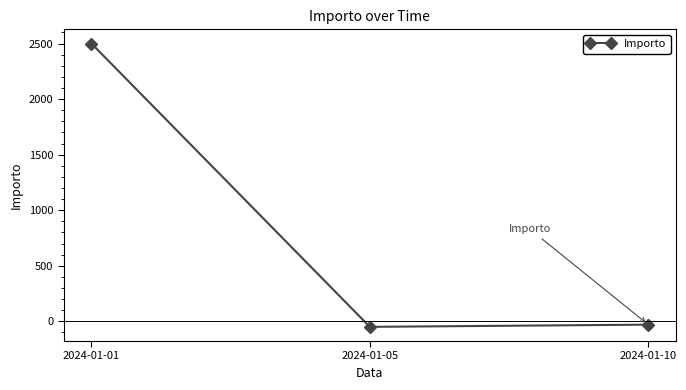

What is the difference between the second highest and minimum values?

20